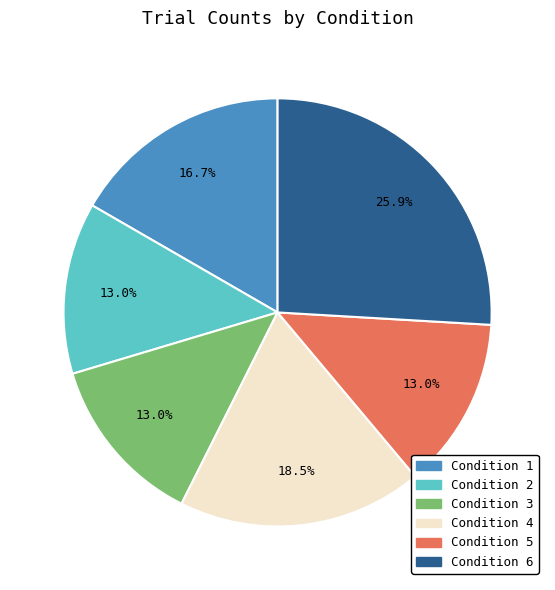

What is the largest slice in the pie chart?

Condition 6